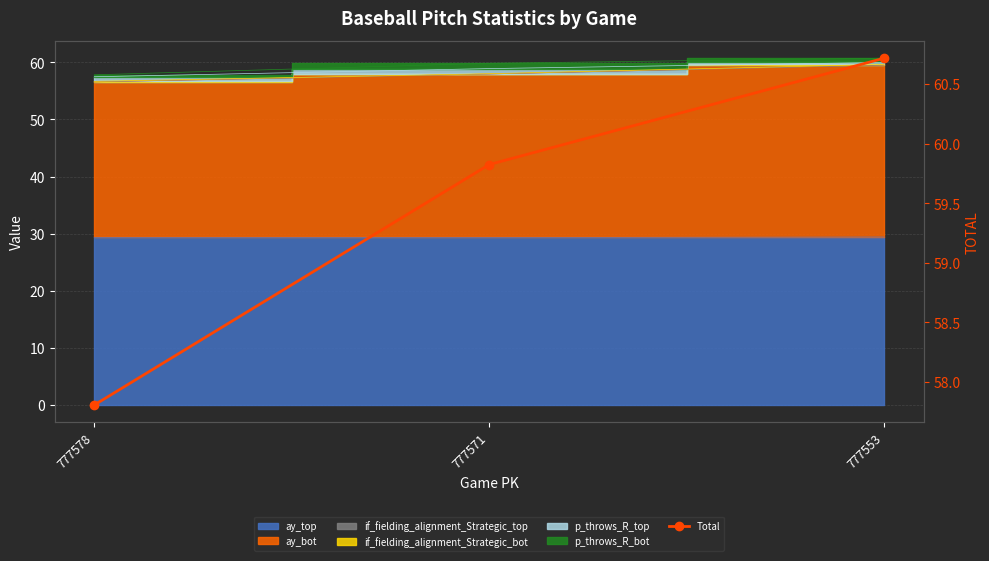

True or false: the data shows 22.9 at 777553.

False